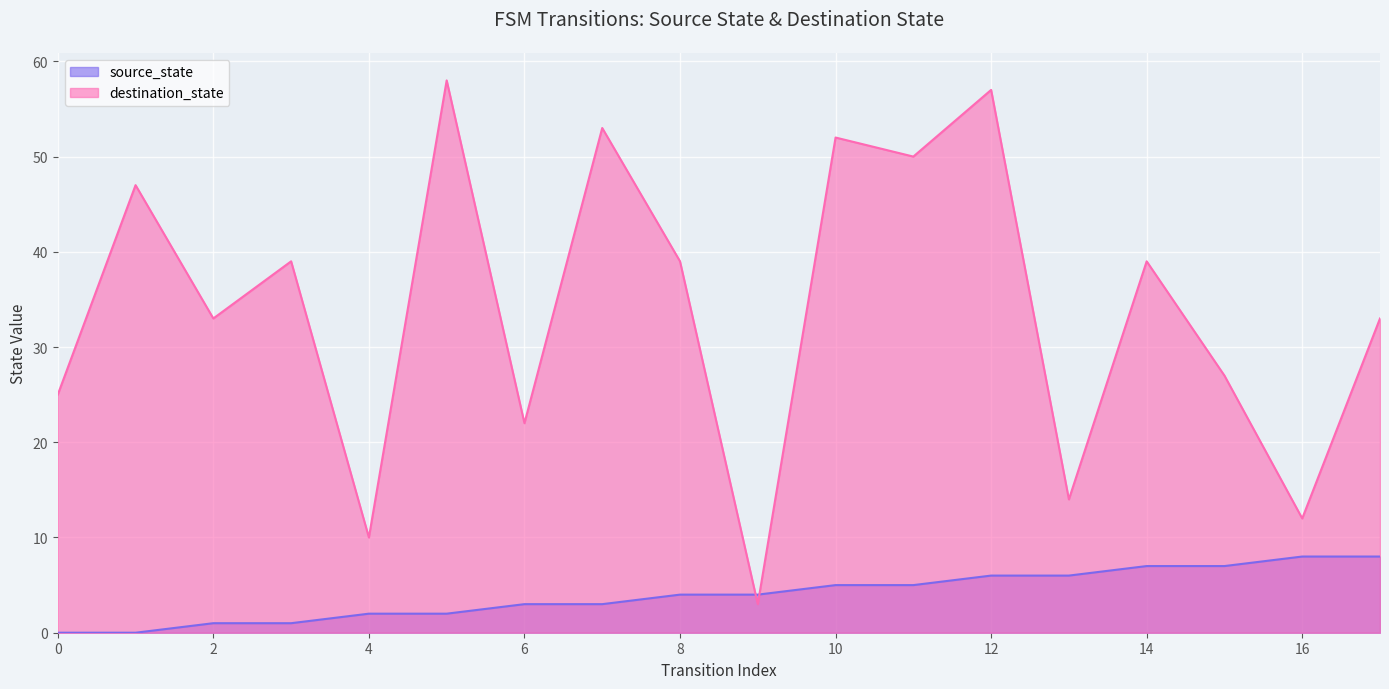

Rank the categories by destination_state value from highest to lowest.

5, 12, 7, 10, 11, 1, 3, 8, 14, 2, 17, 15, 0, 6, 13, 16, 4, 9